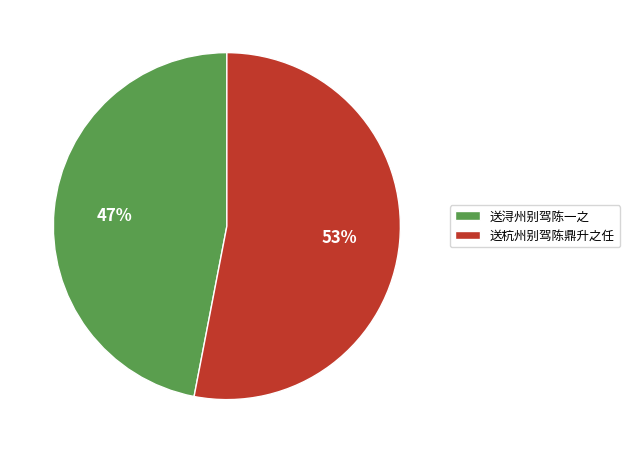

To the nearest percent, what percentage of the pie is 送浔州别驾陈一之?

47%